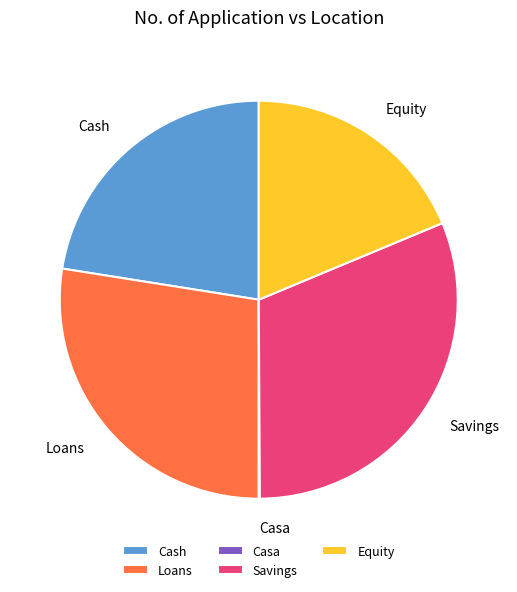

Which has a higher value, Equity or Loans?

Loans